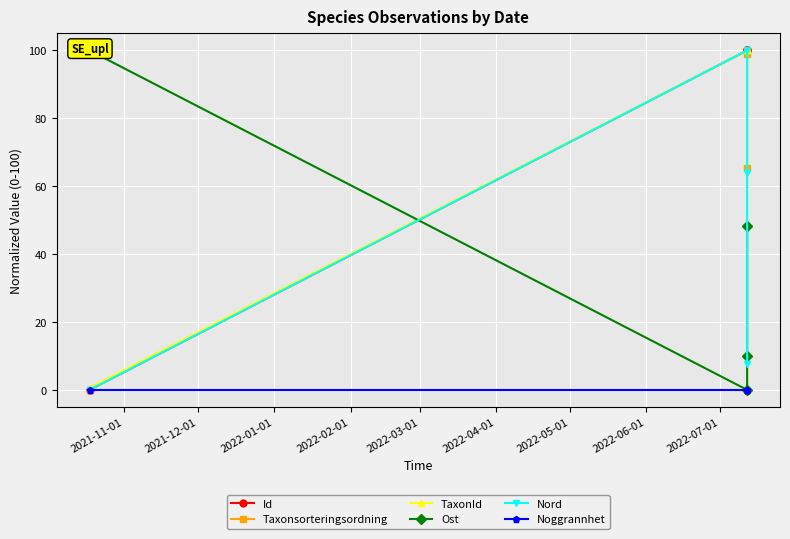

Count the number of categories in the chart.

4